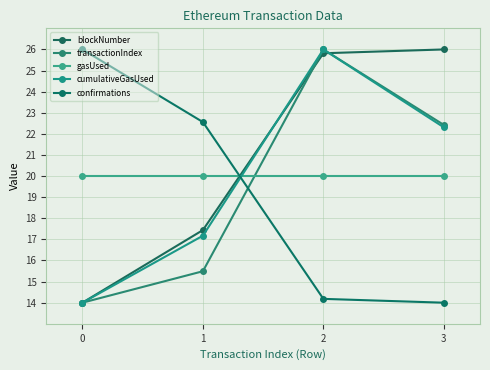

What is the sum of all cumulativeGasUsed values?

79.5